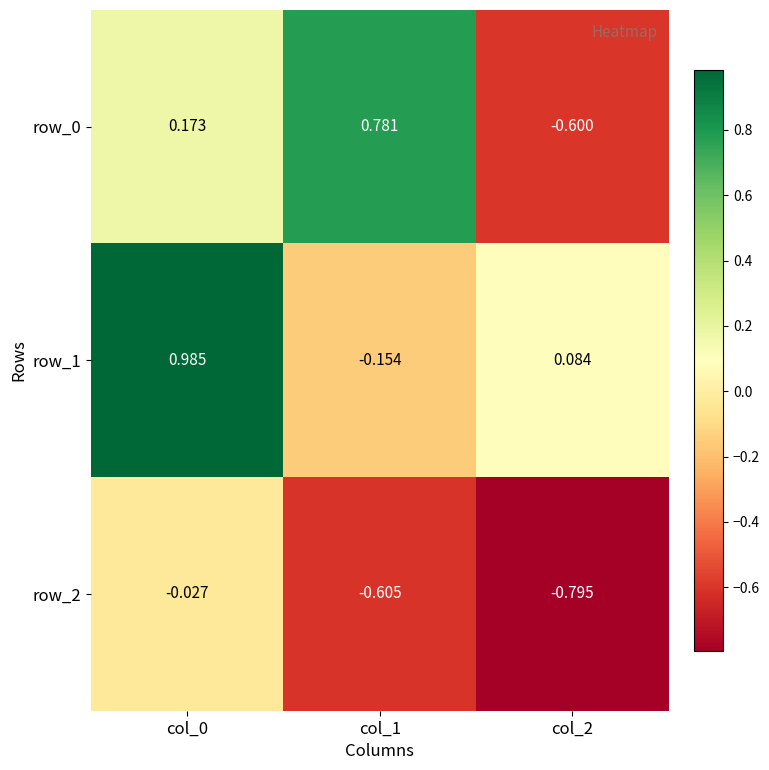

How many data points in row_0 are above 0?

2